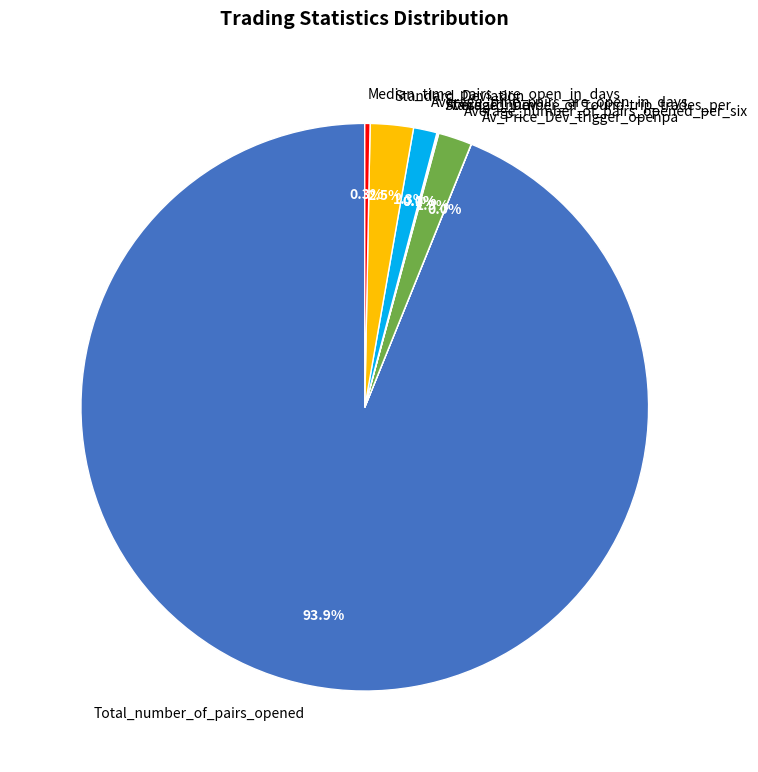

Which has a higher value, Average_time_pairs_are_open_in_days or Median_time_pairs_are_open_in_days?

Average_time_pairs_are_open_in_days